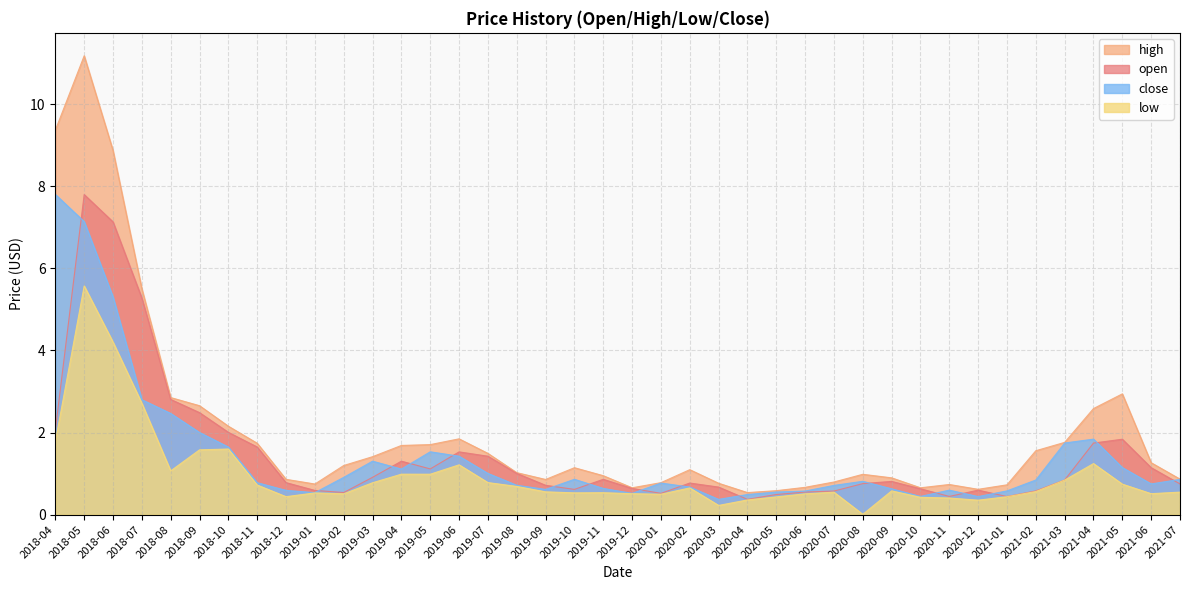

Is the value of open at 2019-03 greater than the value of low at 2019-09?

Yes